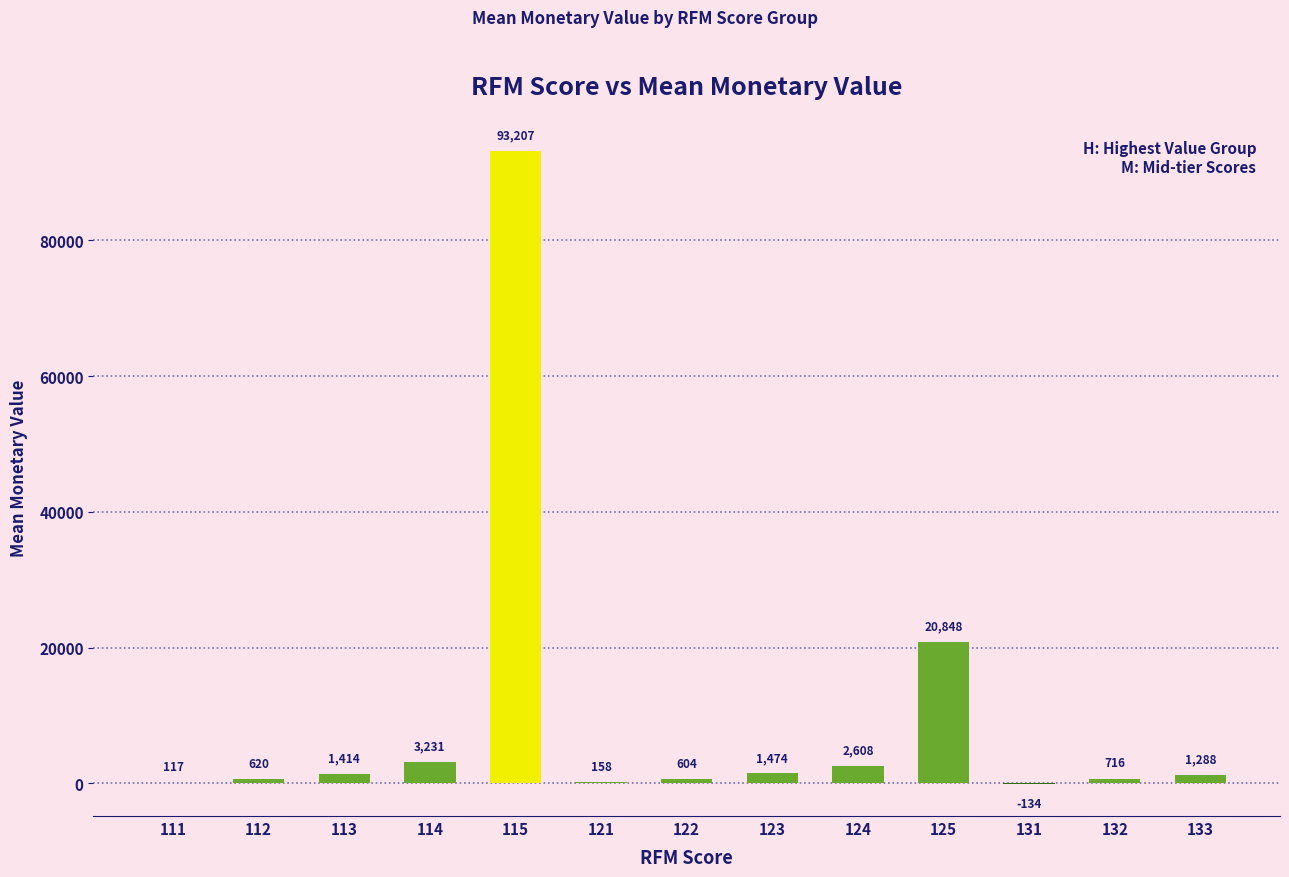

Approximately how many times larger is the value at 114 compared to 124?

1.2